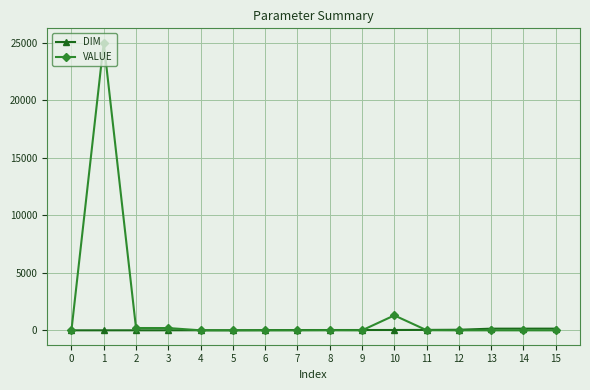

Rank the series by their average value, from highest to lowest.

VALUE, DIM